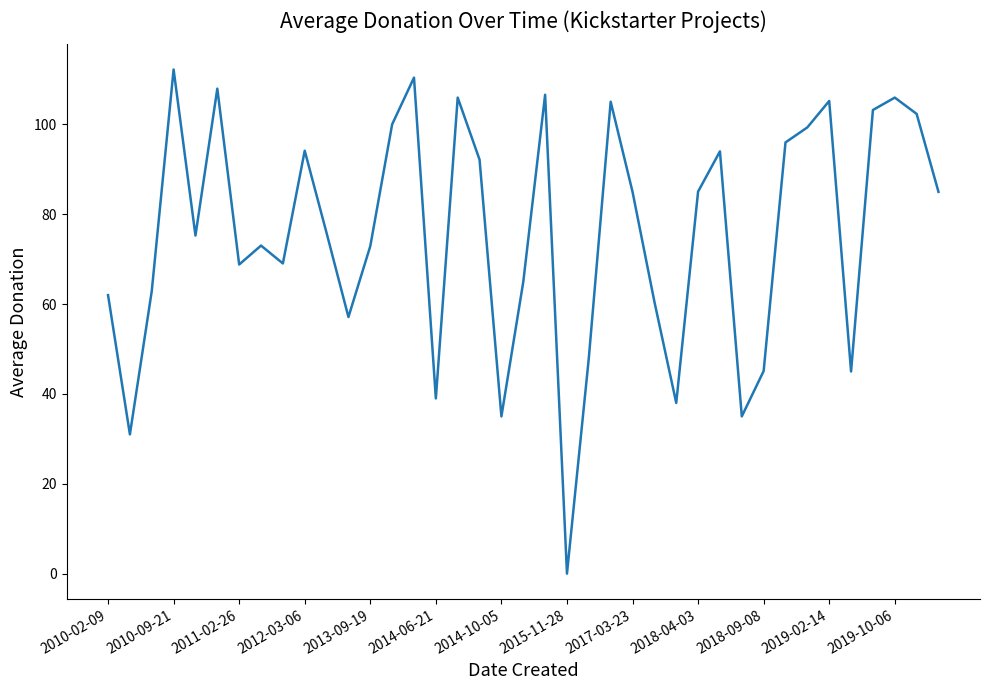

What is the greatest value displayed?

112.2